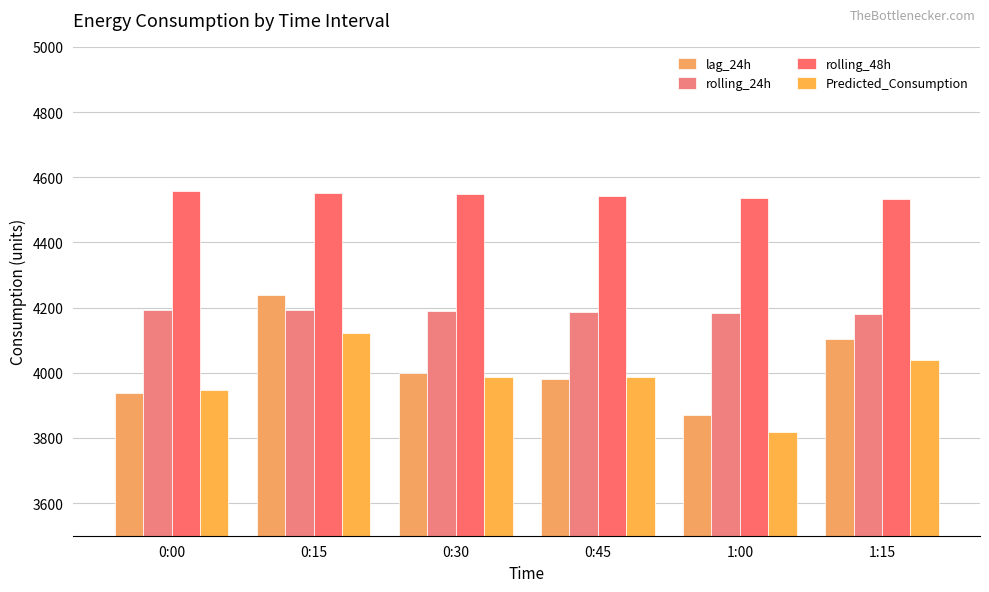

What is the value of the rolling_24h bar at the 1st from the left?

4193.6